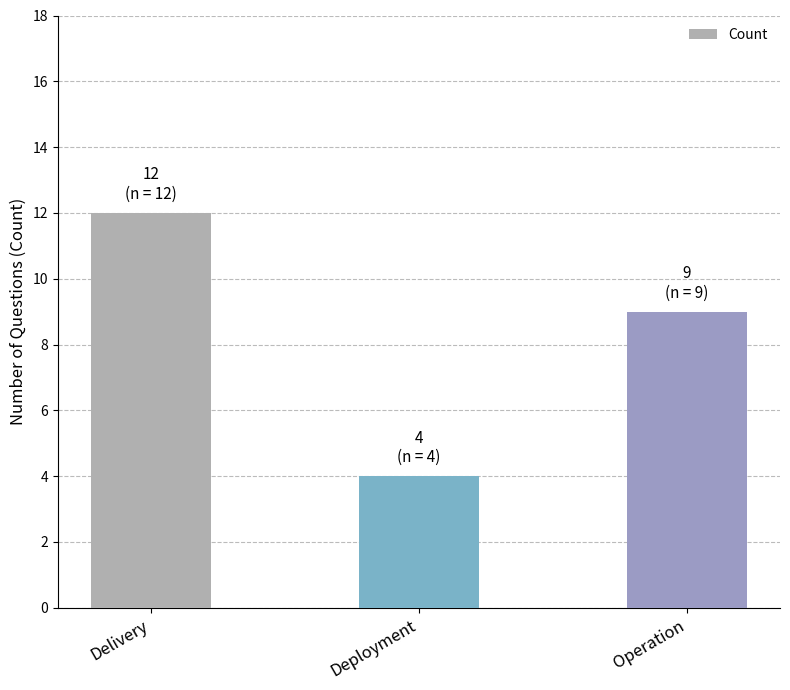

What is the approximate value at Delivery?

12